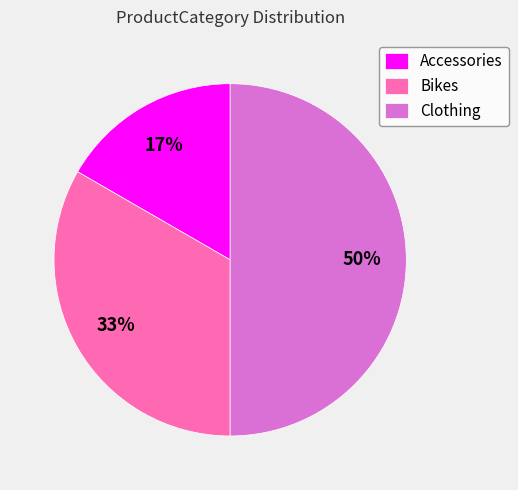

To the nearest percent, what is the average slice percentage?

33%